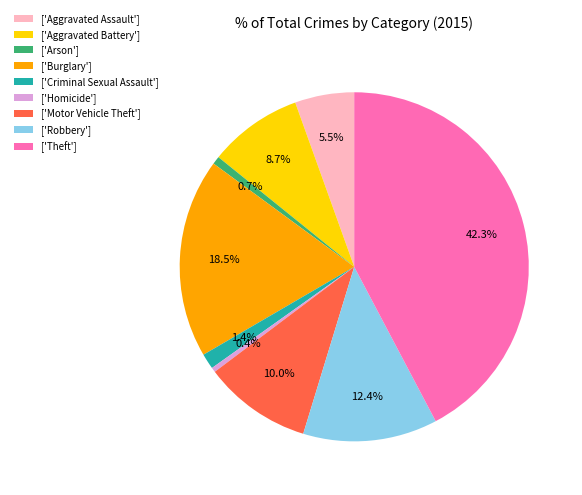

Is ['Motor Vehicle Theft'] the majority of the pie?

No